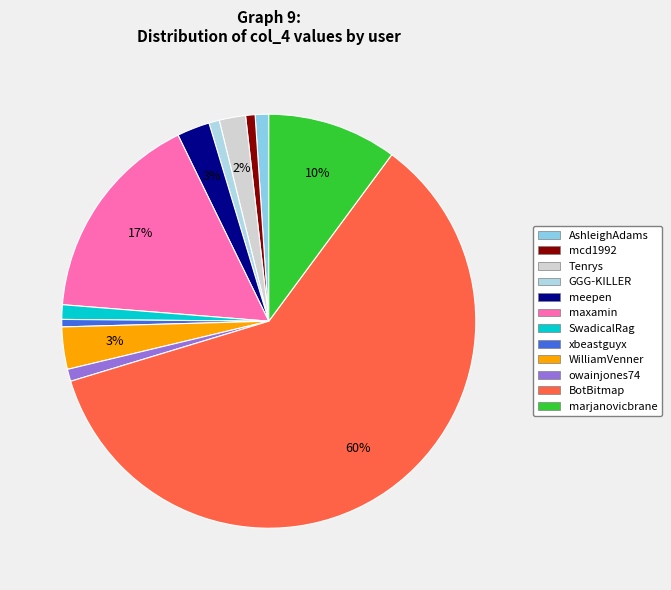

Which category has the biggest portion of the pie?

BotBitmap